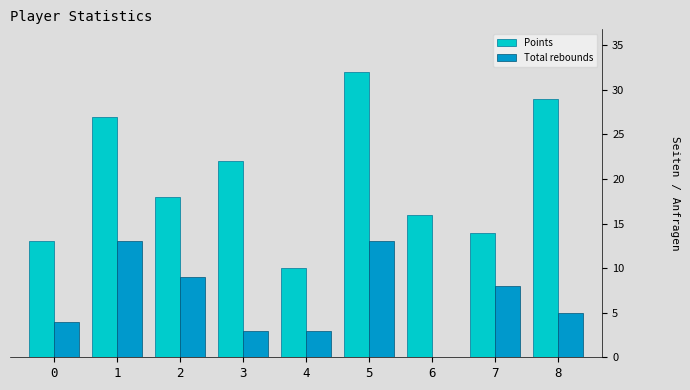

Reading left to right, extract all data points from this chart.

Points: 0=13	1=27	2=18	3=22	4=10	5=32	6=16	7=14	8=29
Total rebounds: 0=4	1=13	2=9	3=3	4=3	5=13	6=0	7=8	8=5